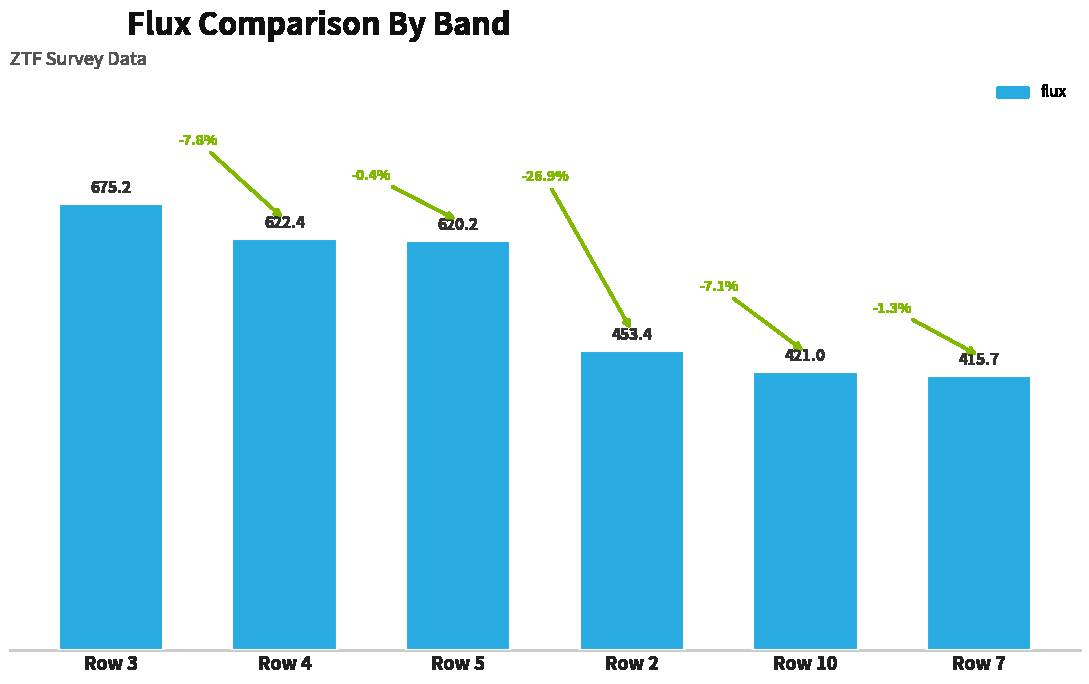

At which label is the value closest to 545?

Row 5